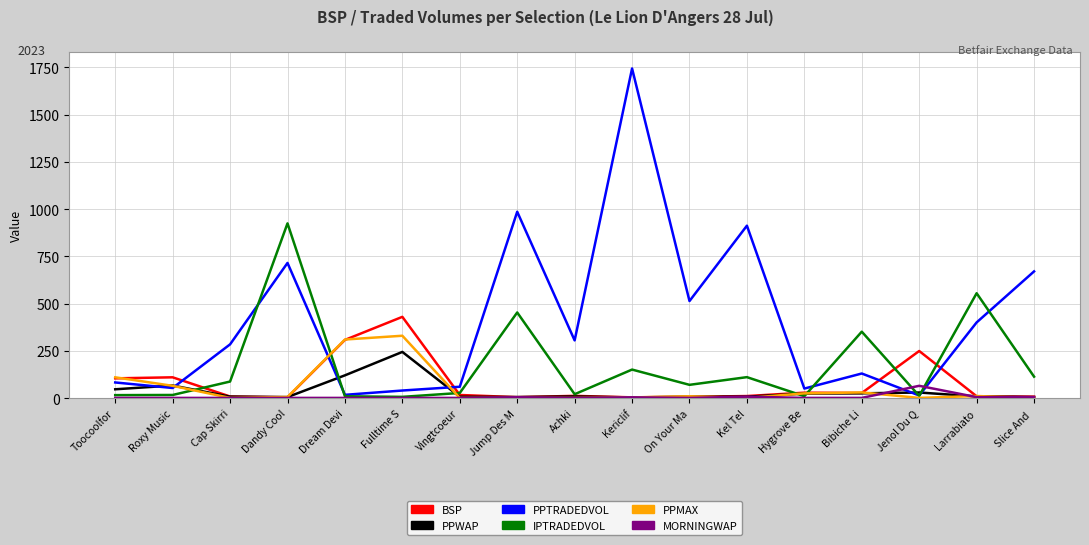

Which series has the widest spread of values?

PPTRADEDVOL